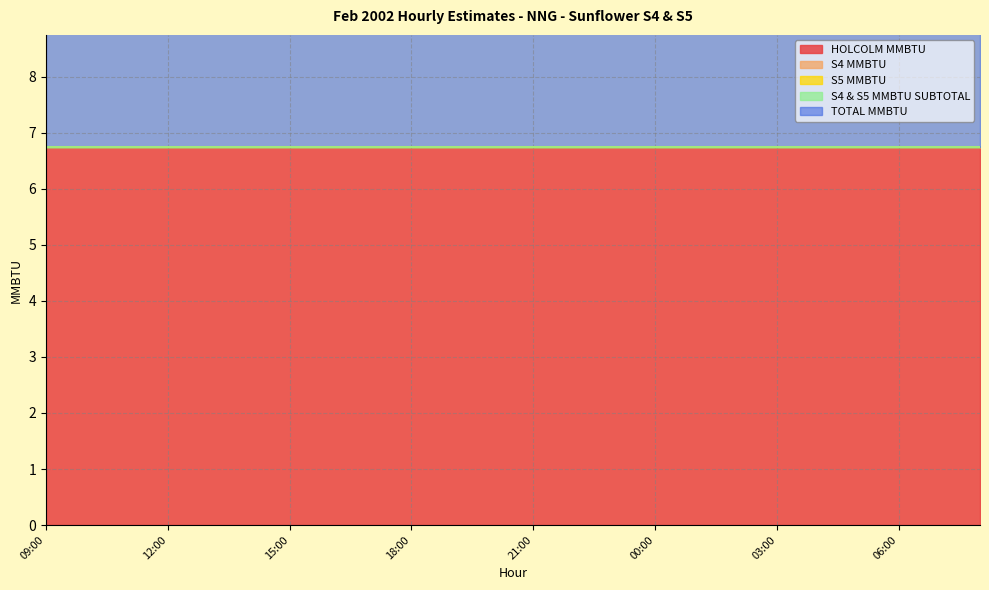

How many distinct data groups are displayed?

5